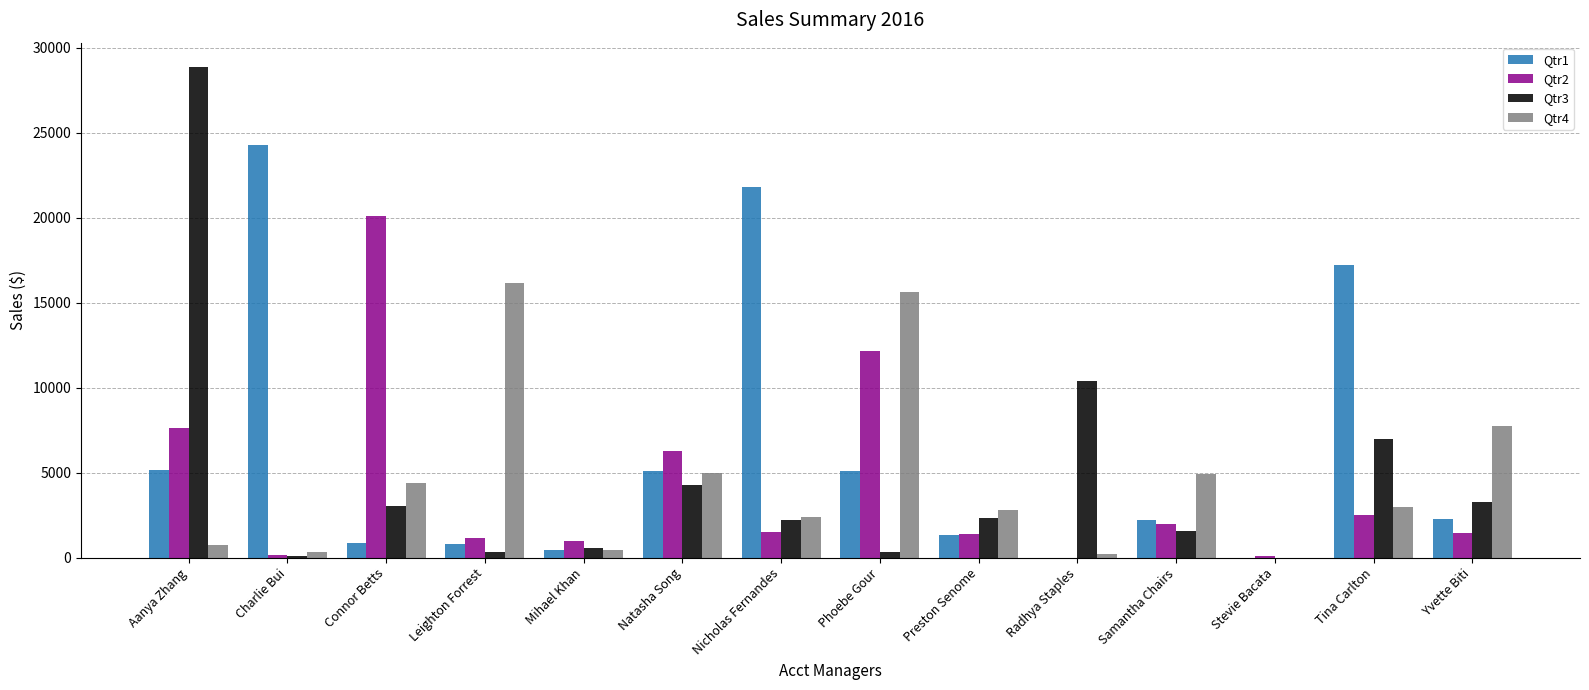

What is the sum of the Qtr4 values at Nicholas Fernandes and Connor Betts?

6758.0